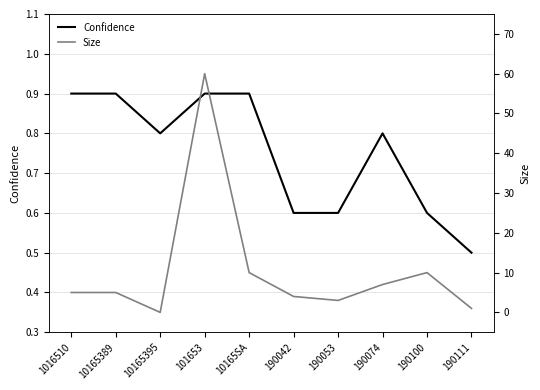

Between which two adjacent categories do Size and Confidence first intersect?

10165389 and 10165395